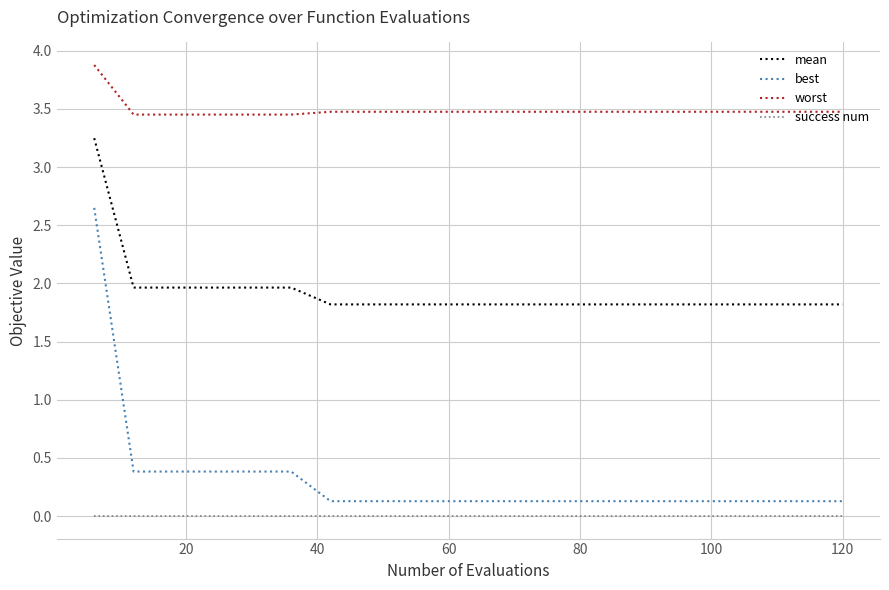

True or false: success num and worst intersect in this chart.

False